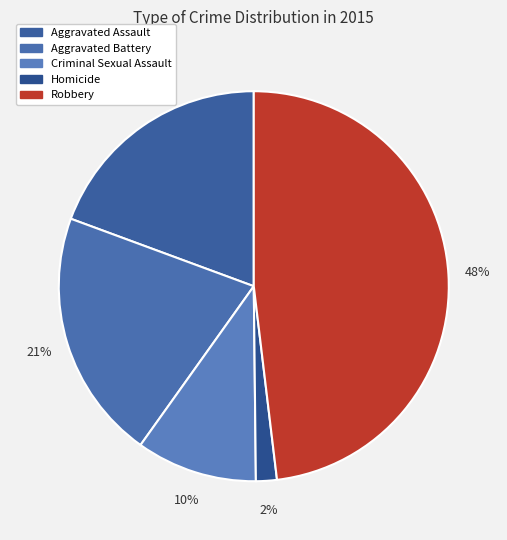

Does any single category account for the majority?

No